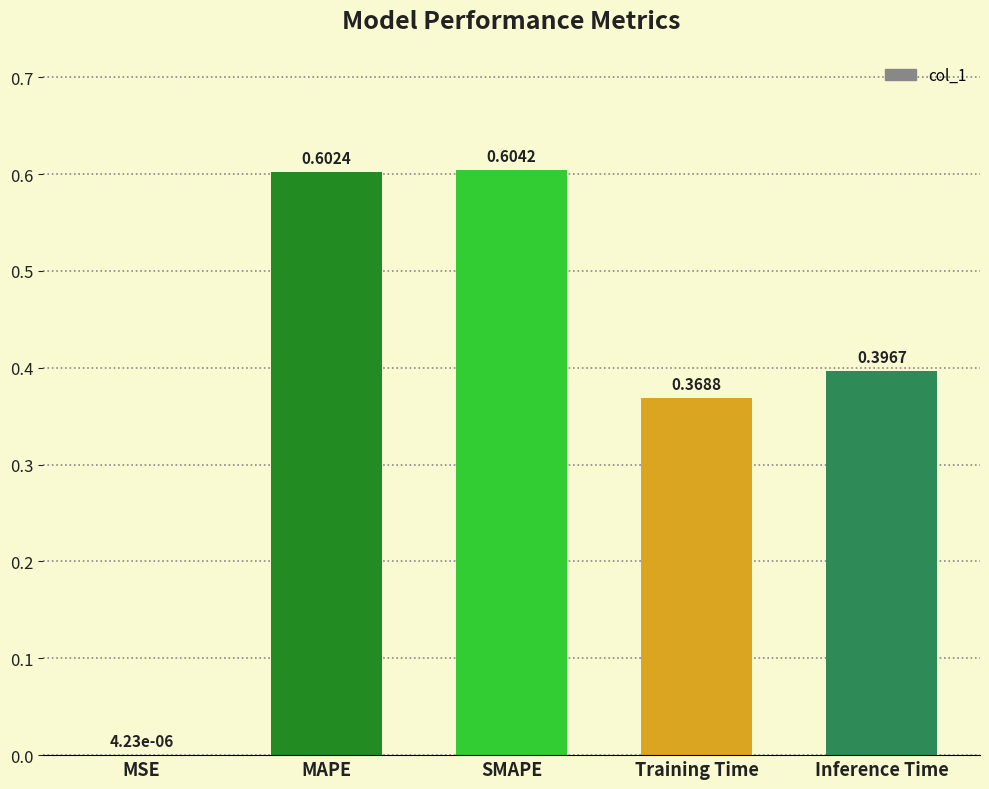

What is the change in value from MAPE to Inference Time?

-0.2